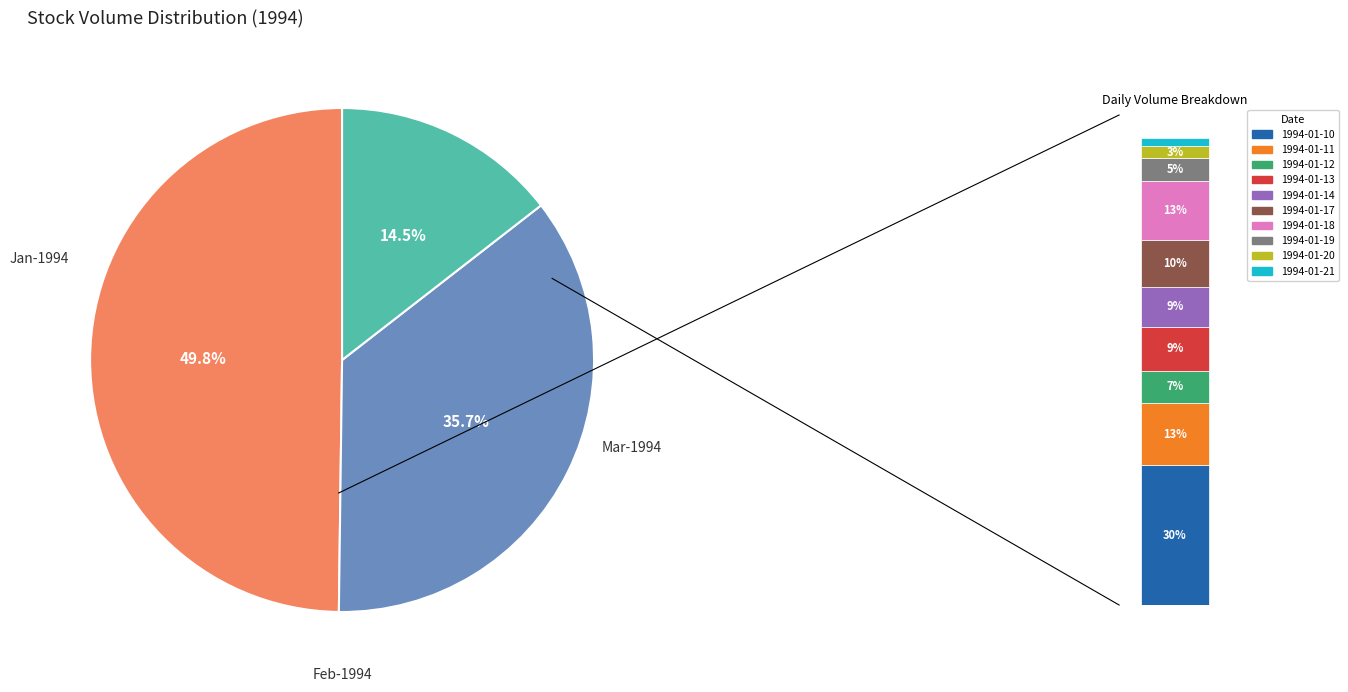

Approximately how many times larger is the value at 1994-01-18 compared to 1994-01-14?

1.5